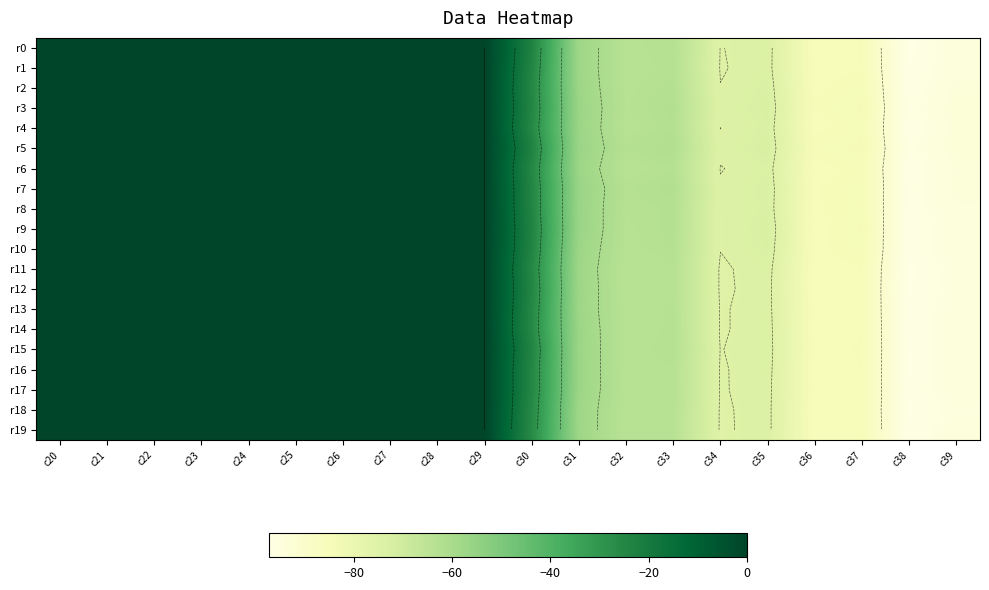

The r17 series shows 0.0 at c27. True or false?

False